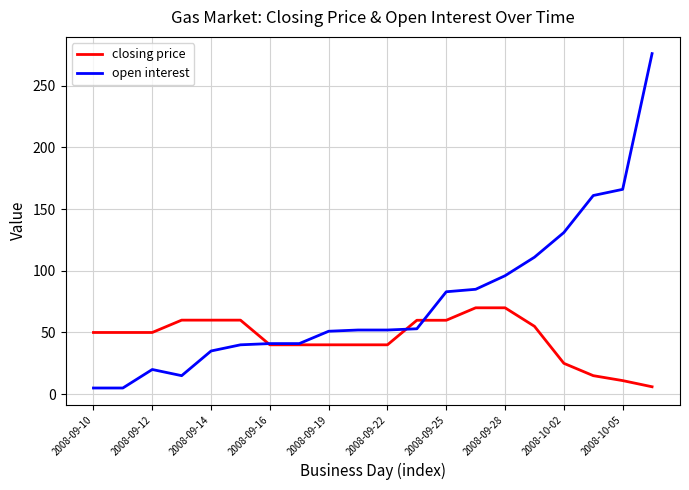

How many series are shown in this chart?

2